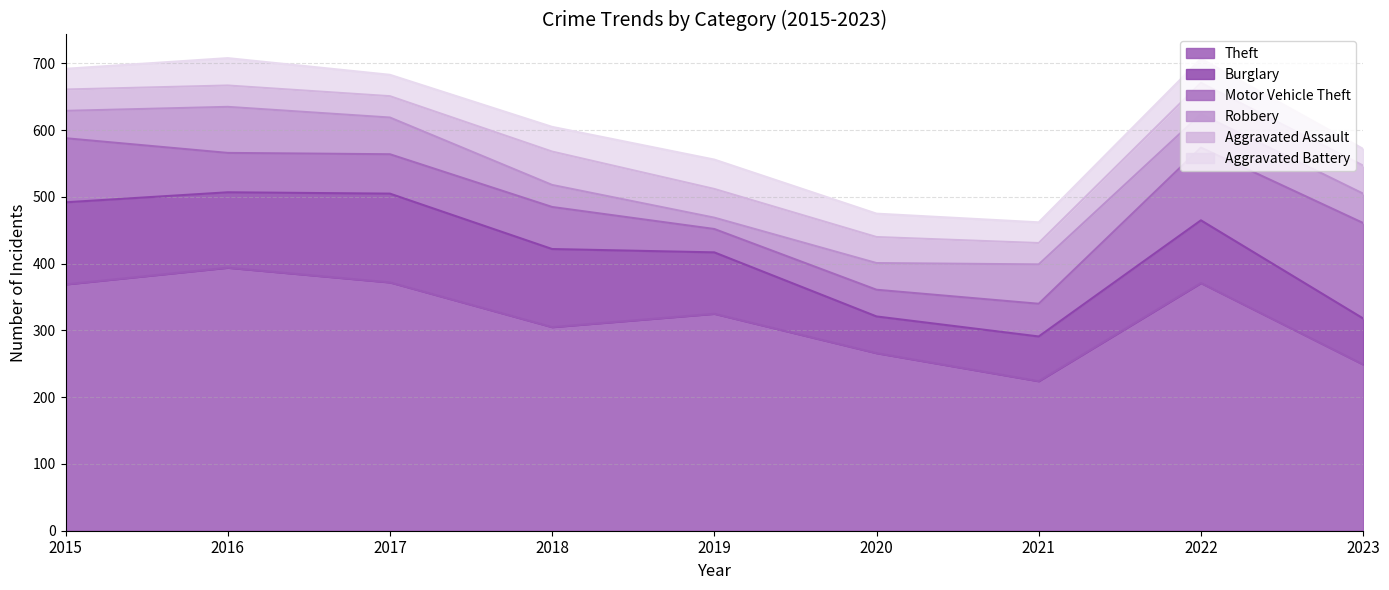

The Theft series shows 371 at 2022. True or false?

True